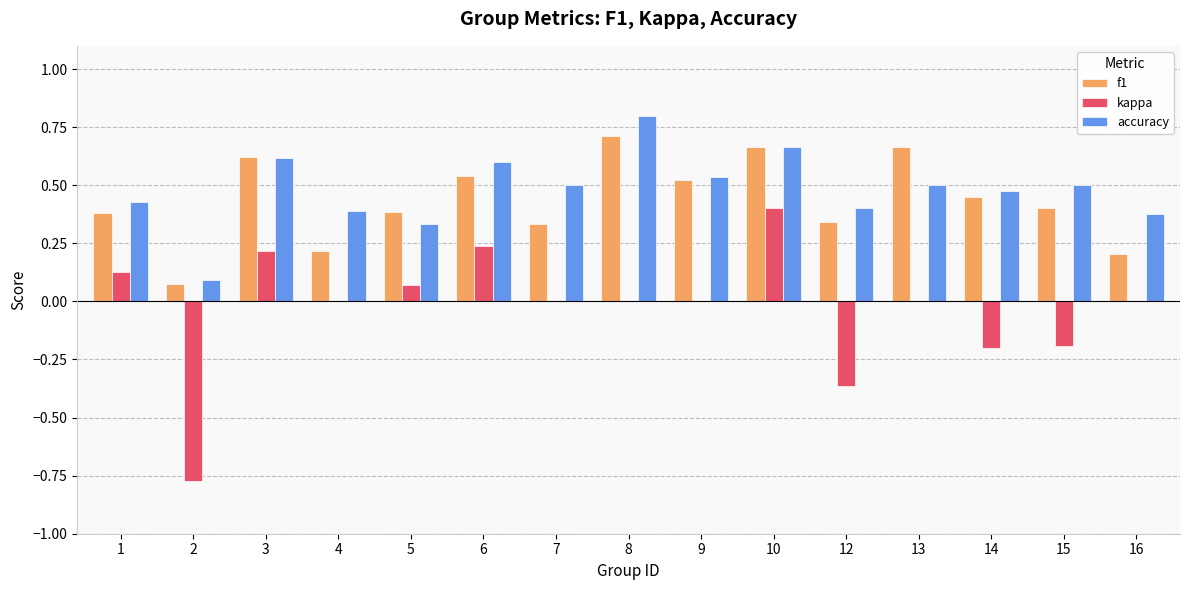

At which label is accuracy closest to 0?

2